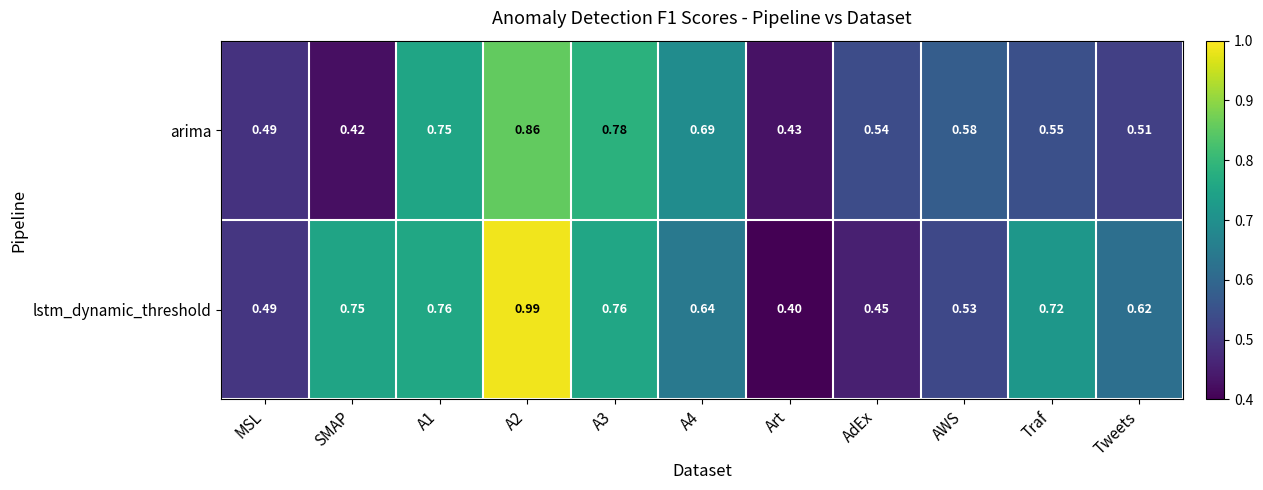

At which label does lstm_dynamic_threshold reach its minimum?

Art